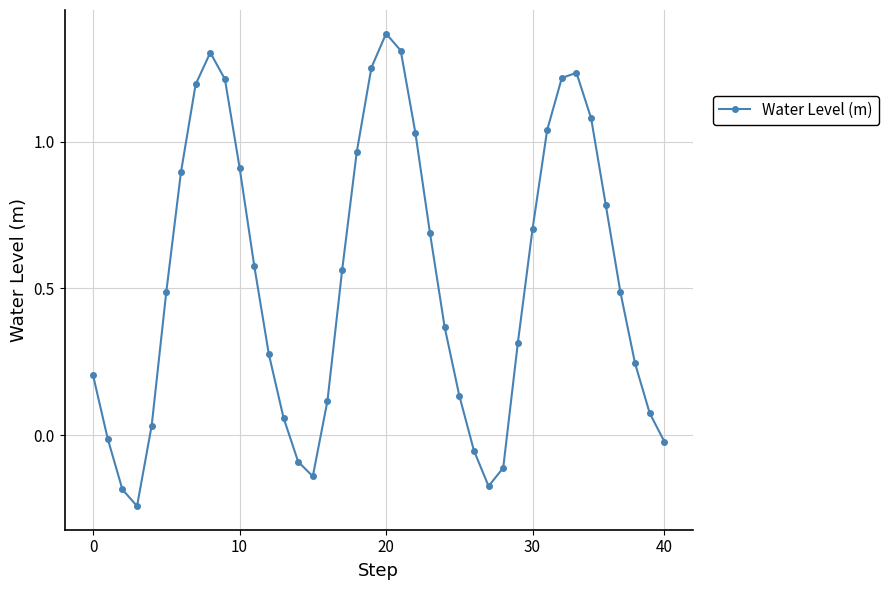

What is the difference between the second highest and minimum values?

1.6